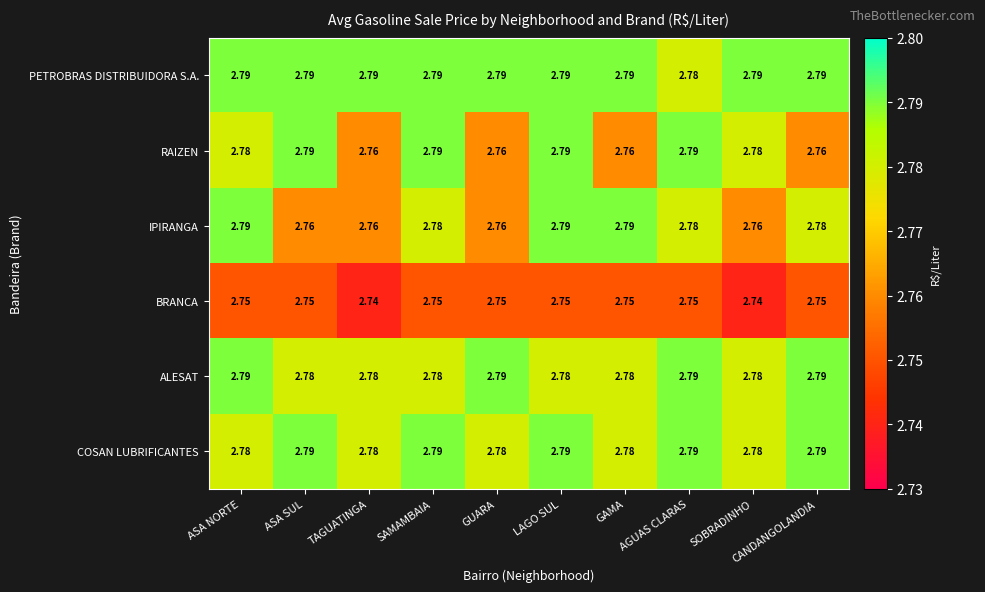

Which series has the largest total across all categories?

PETROBRAS DISTRIBUIDORA S.A.